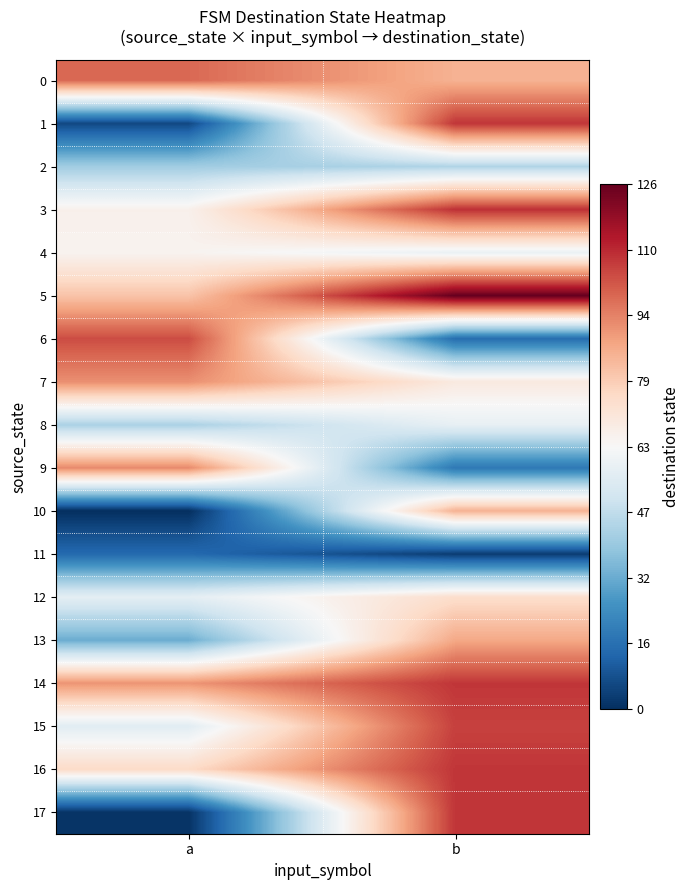

At how many categories does at least one series exceed 42?

2